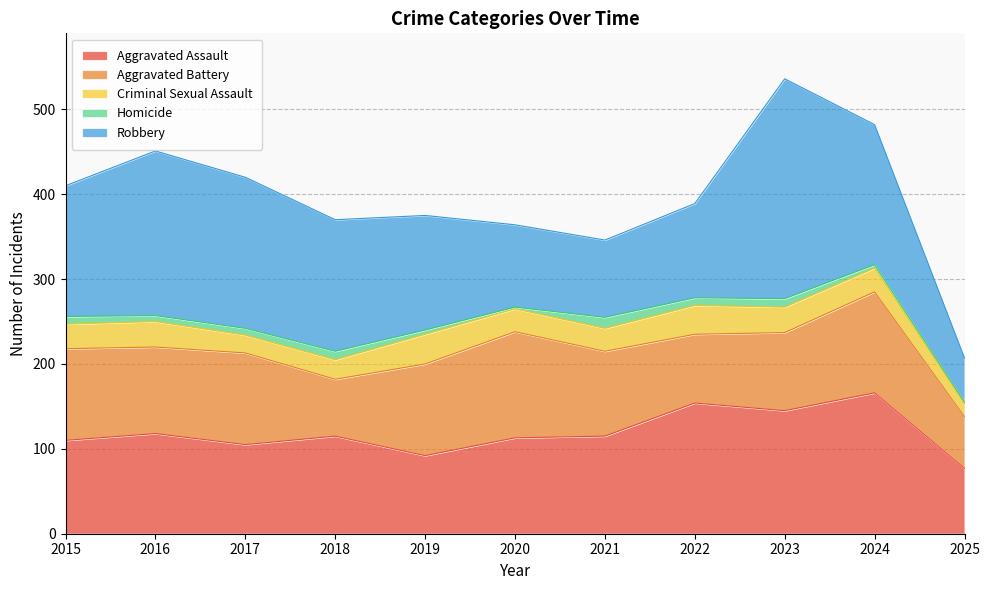

Between 2022 and 2015, which is larger?

2022